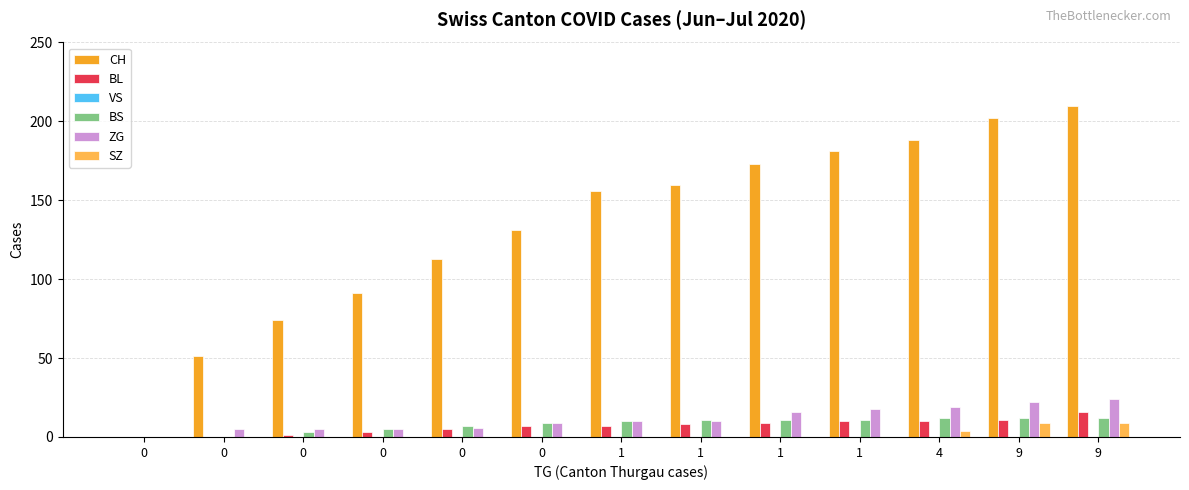

Reading left to right, list all the values displayed in this chart.

CH: 0=0	0=51	0=74	0=91	0=113	0=131	1=156	1=160	1=173	1=181	4=188	9=202	9=210
BL: 0=0	0=0	0=1	0=3	0=5	0=7	1=7	1=8	1=9	1=10	4=10	9=11	9=16
VS: 0=0	0=0	0=0	0=0	0=0	0=0	1=0	1=0	1=0	1=0	4=0	9=0	9=0
BS: 0=0	0=0	0=3	0=5	0=7	0=9	1=10	1=11	1=11	1=11	4=12	9=12	9=12
ZG: 0=0	0=5	0=5	0=5	0=6	0=9	1=10	1=10	1=16	1=18	4=19	9=22	9=24
SZ: 0=0	0=0	0=0	0=0	0=0	0=0	1=0	1=0	1=0	1=0	4=4	9=9	9=9